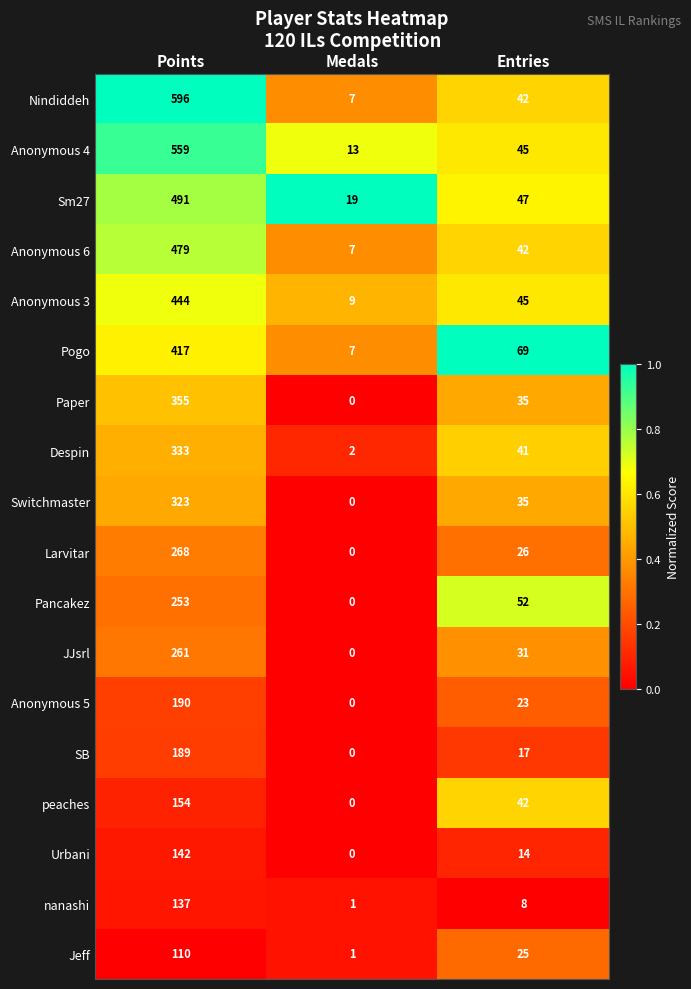

What is the greatest value displayed?

596